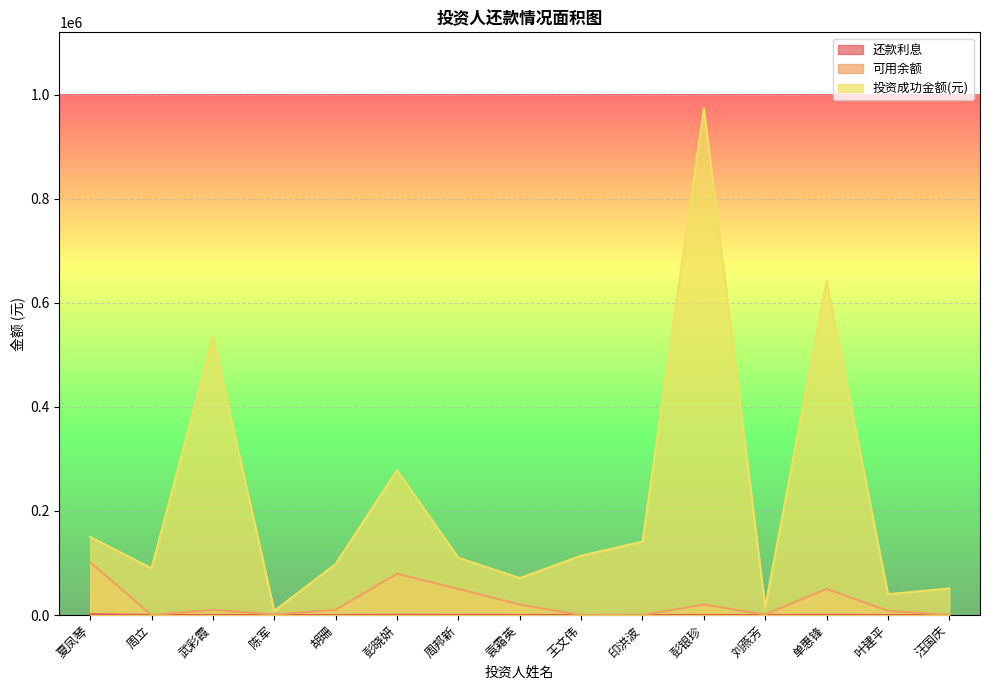

How many distinct data groups are displayed?

3